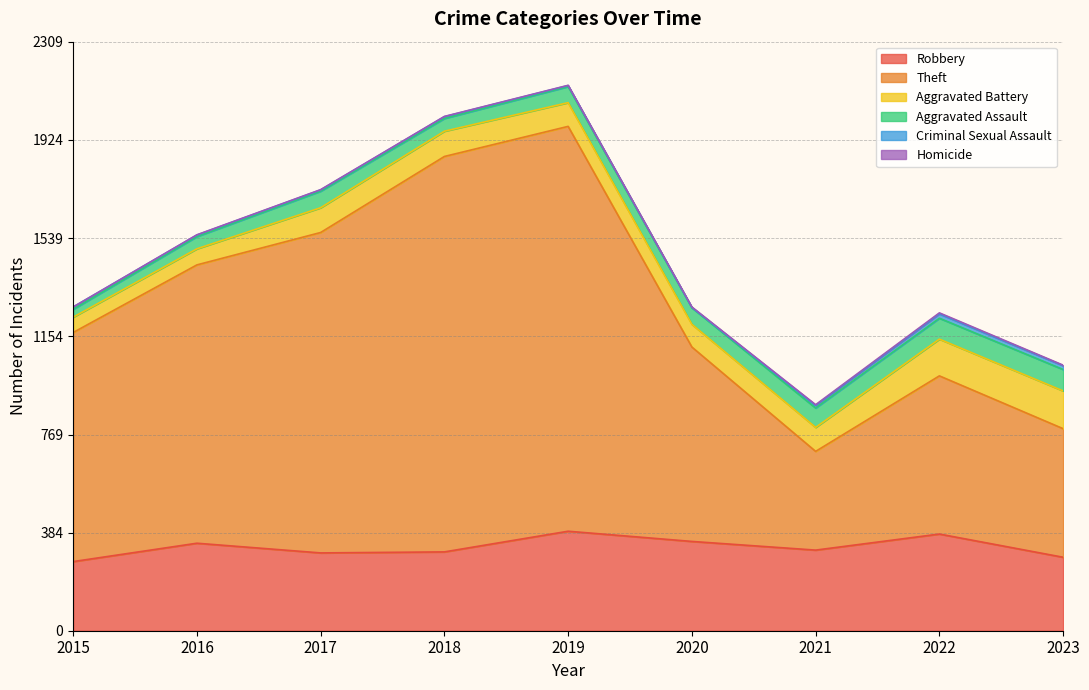

What is the difference between the second highest and minimum values in the Robbery series?

108